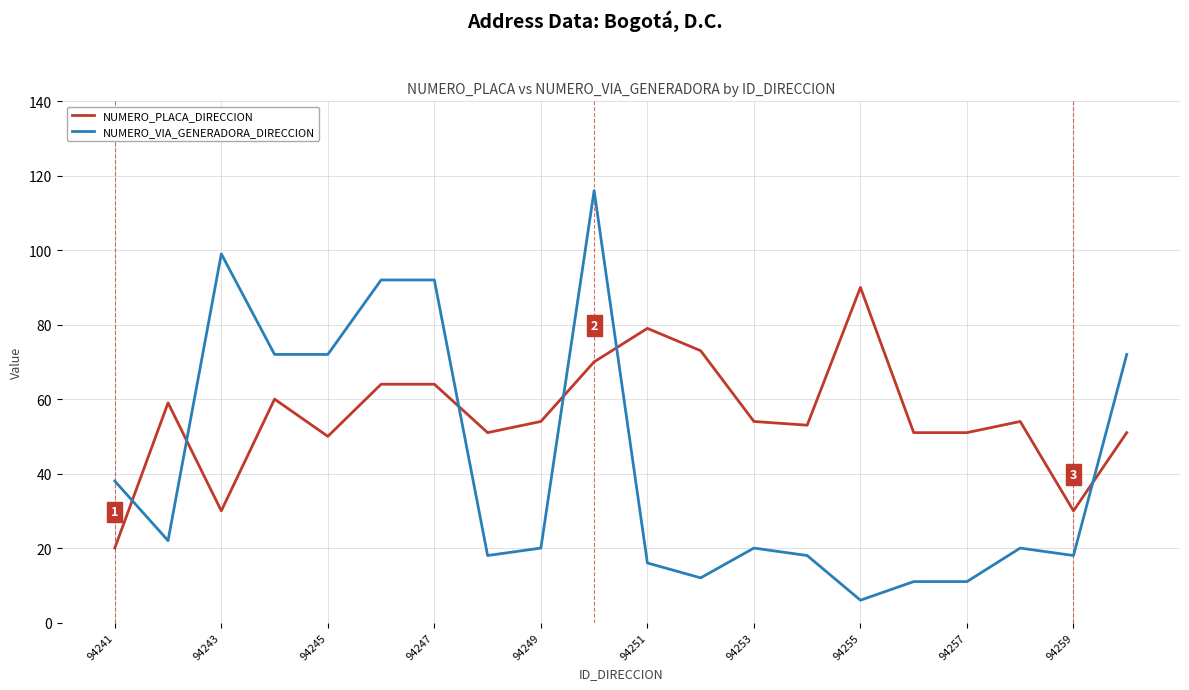

What is the lowest value of the NUMERO_PLACA_DIRECCION series?

20